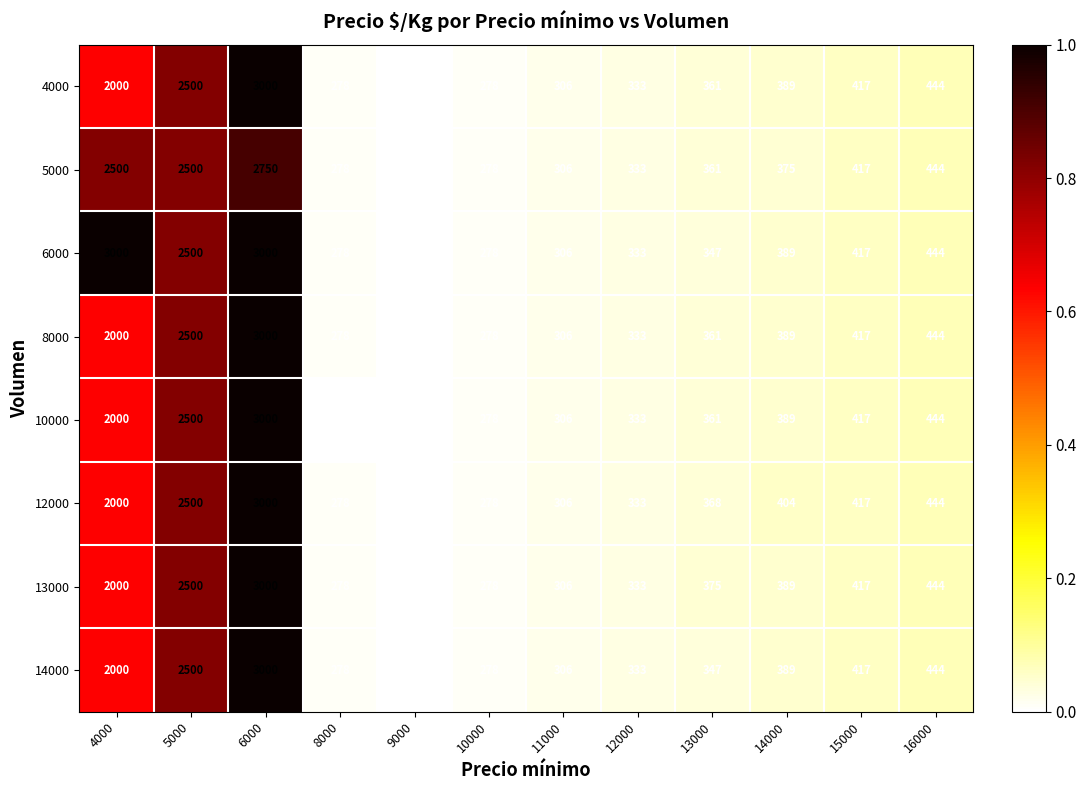

What is the smallest value displayed?

250